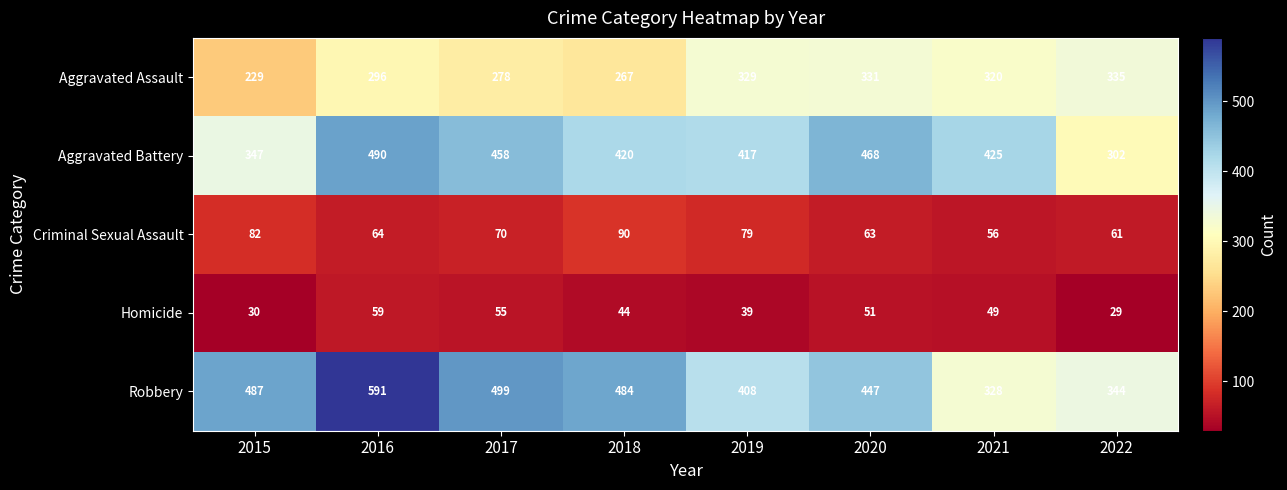

At which category is the sum across all series the highest?

2016